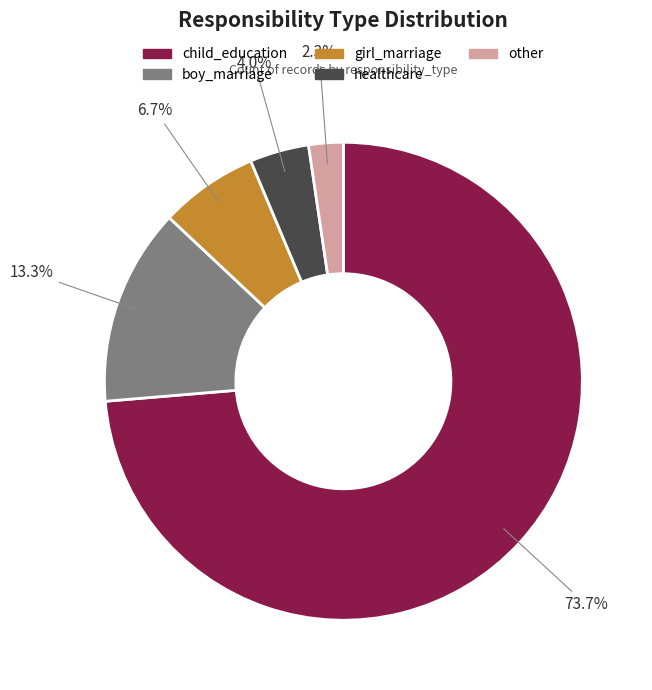

Rank the categories by value from highest to lowest.

child_education, boy_marriage, girl_marriage, healthcare, other